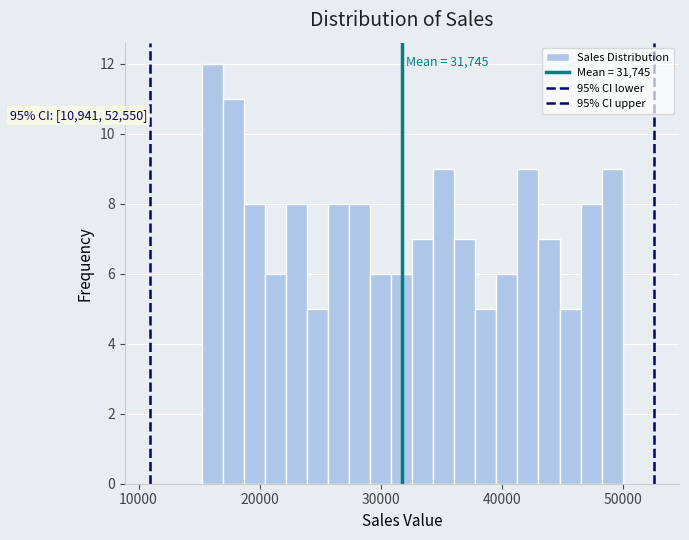

Around what value on the x-axis is the tallest bar? Give the approximate position of its centre, as read against the axis.

16000